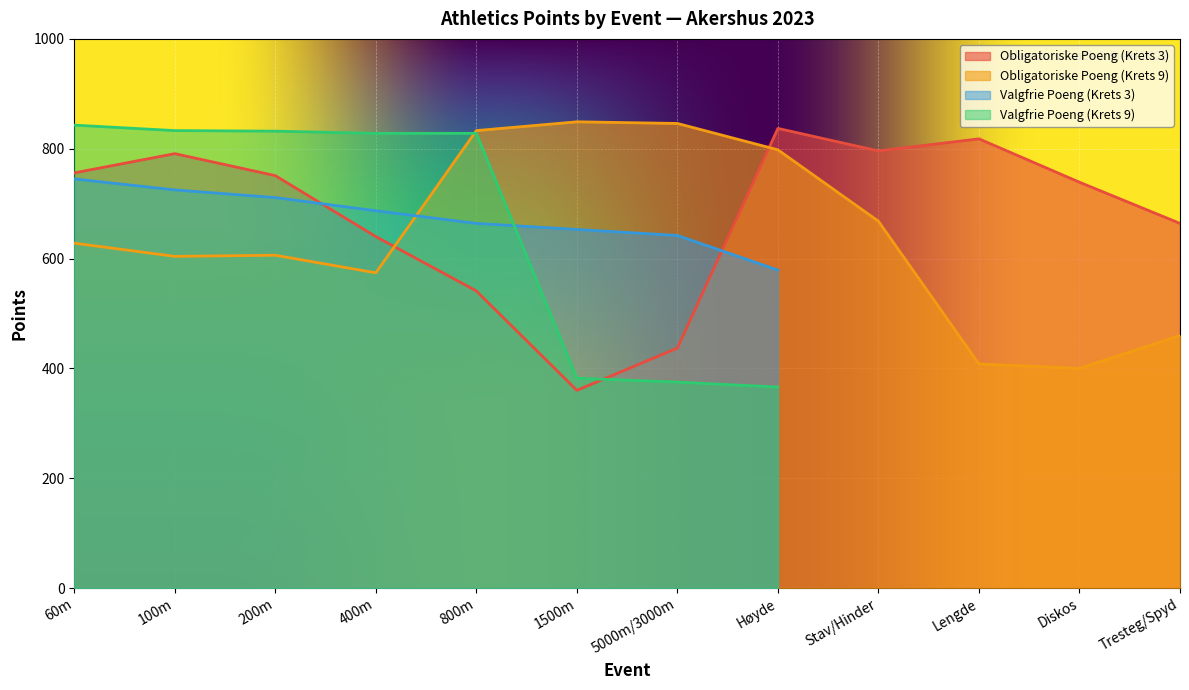

After their last crossing, which series has the higher values: Obligatoriske Poeng (Krets 9) or Obligatoriske Poeng (Krets 3)?

Obligatoriske Poeng (Krets 3)